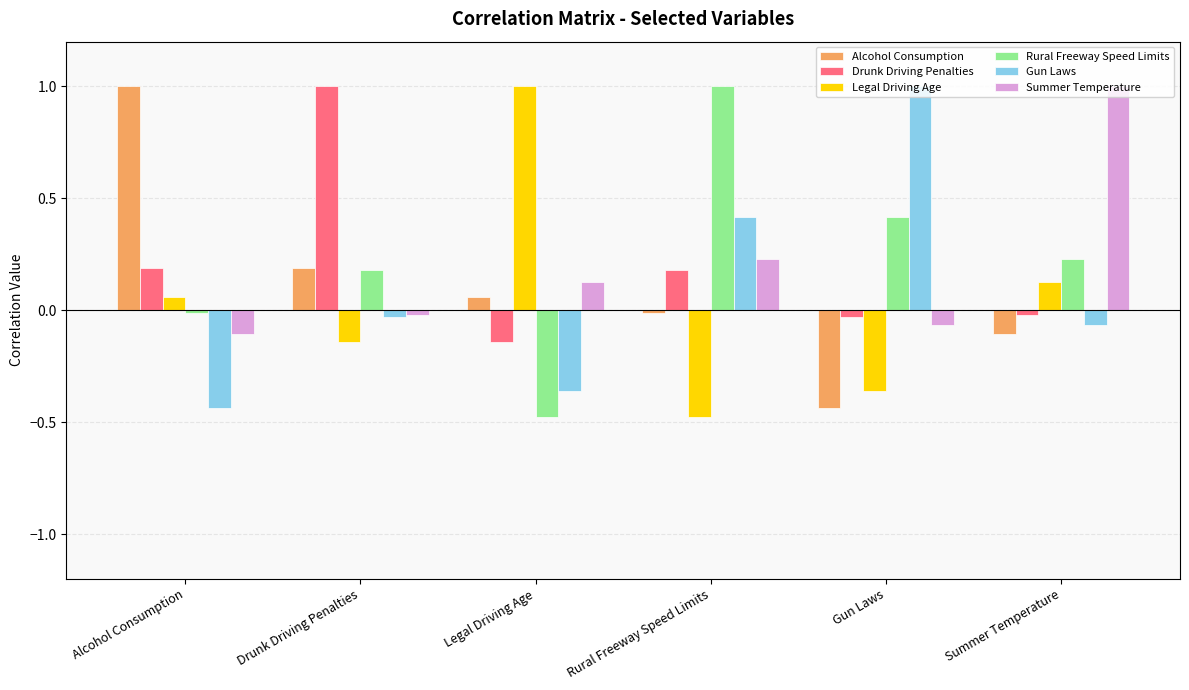

What is the sum of all Rural Freeway Speed Limits values?

1.3